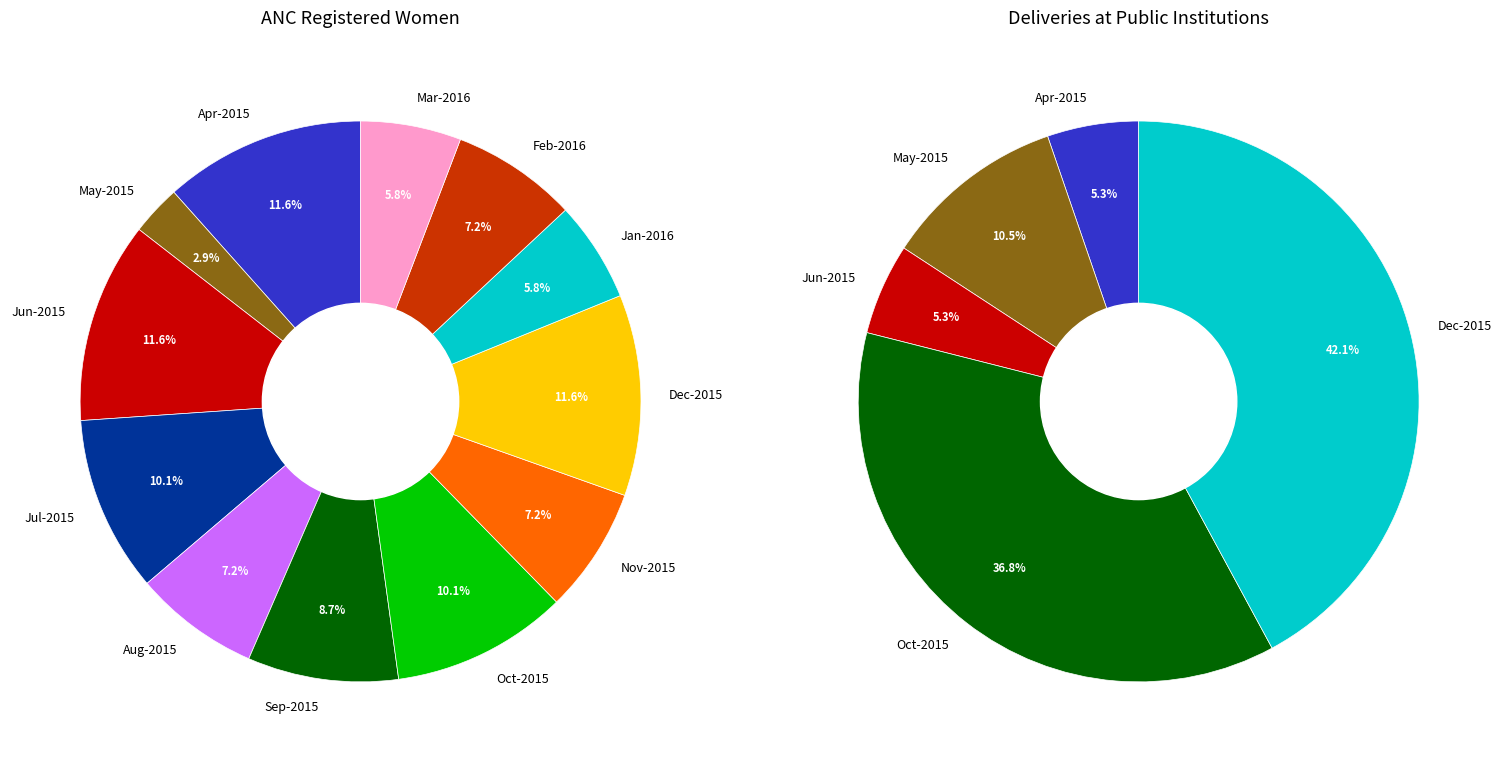

Does Oct-2015 account for over 50% of the chart?

No